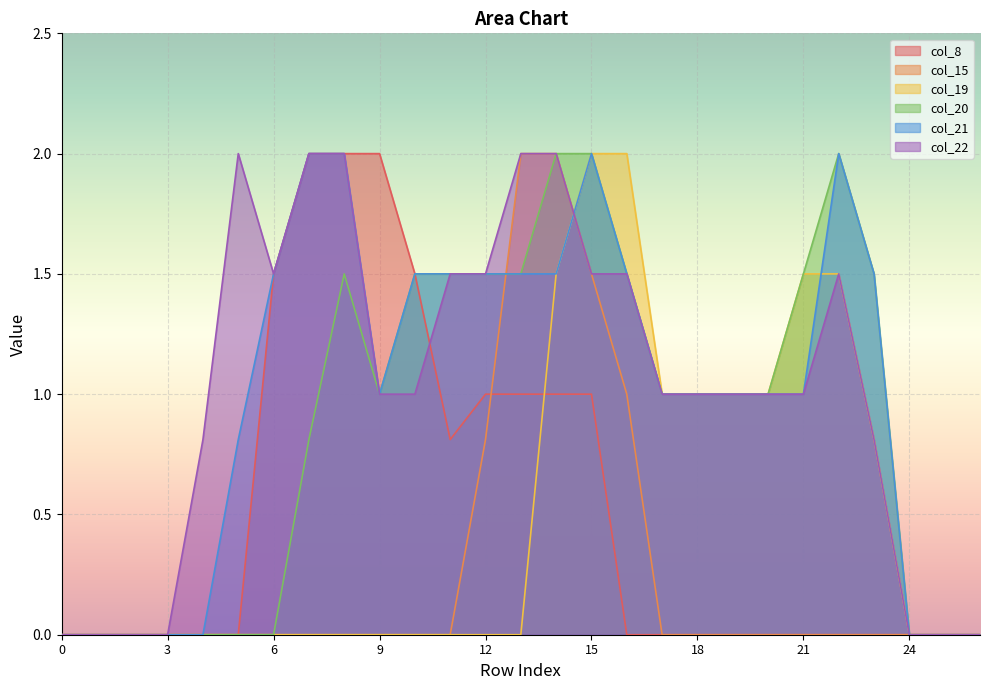

What is the value of the col_22 point at the 7th from the left?

1.5